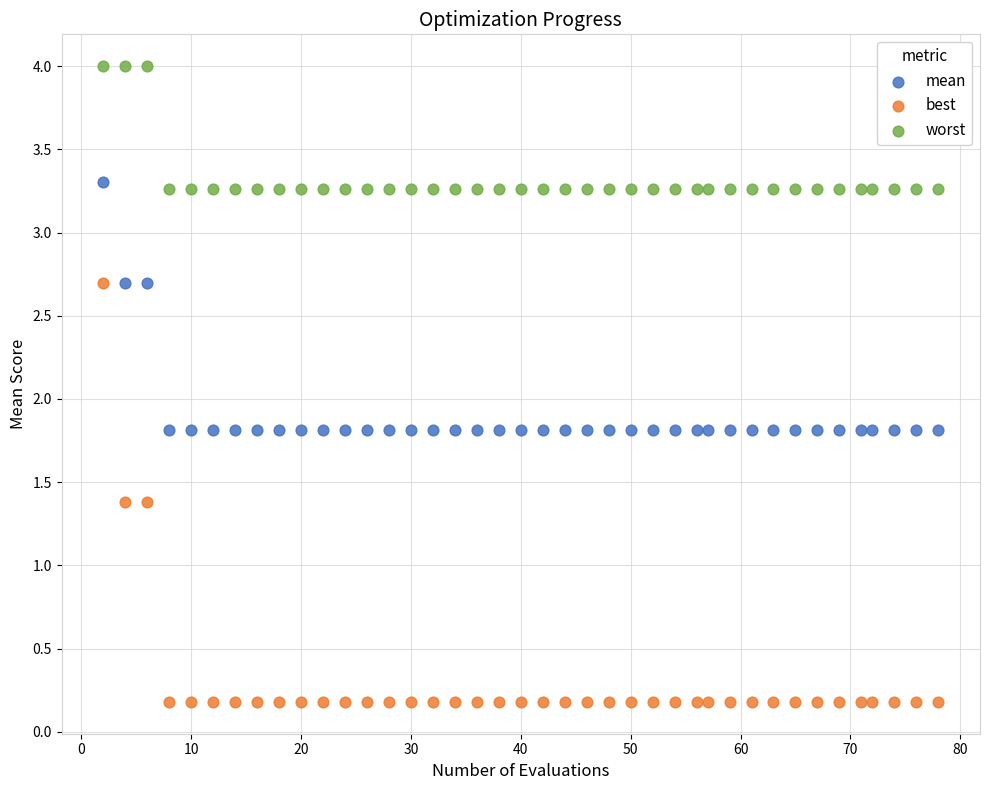

Across all data points, what is the range of Y values (max minus min)?

3.8